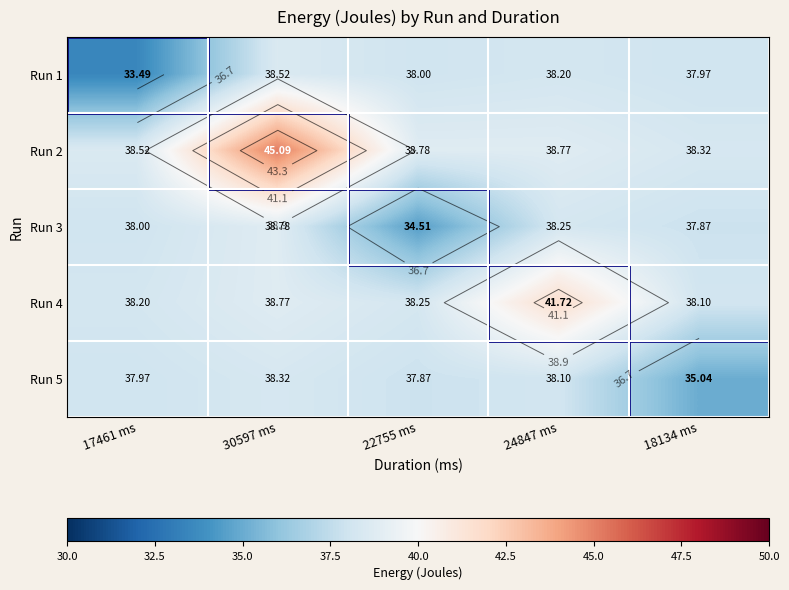

Read the Run 2 value at 17461 ms.

38.5